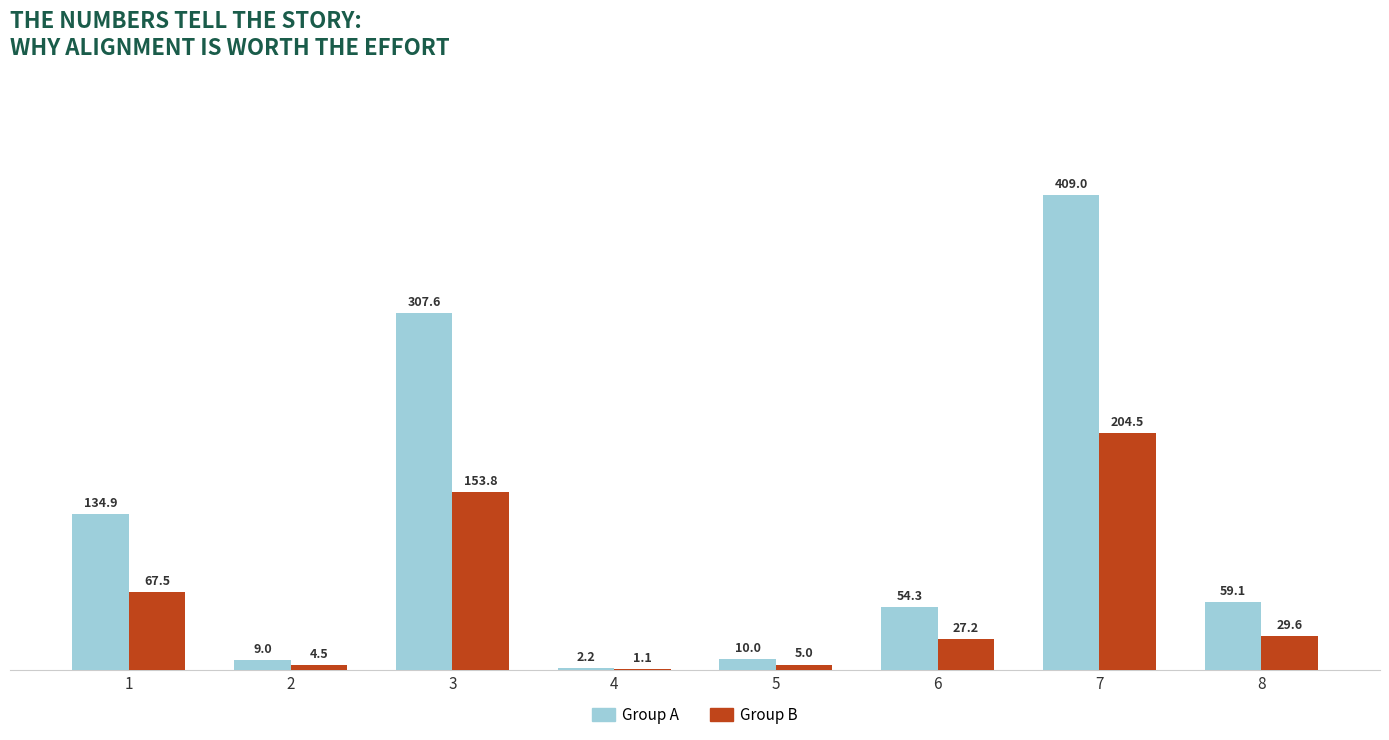

At which label is Group B closest to 102?

1